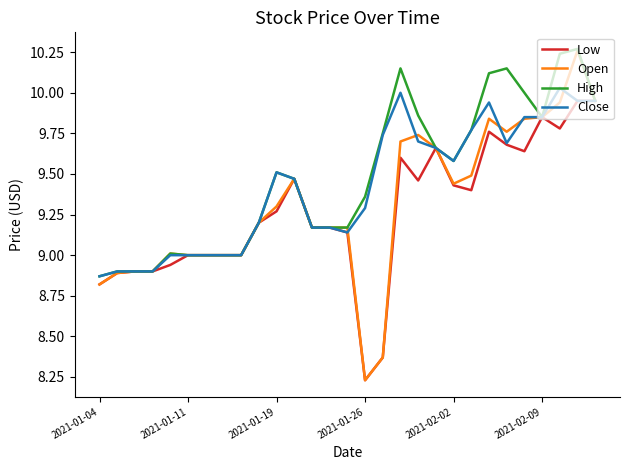

Which series has the largest range (max minus min)?

Open